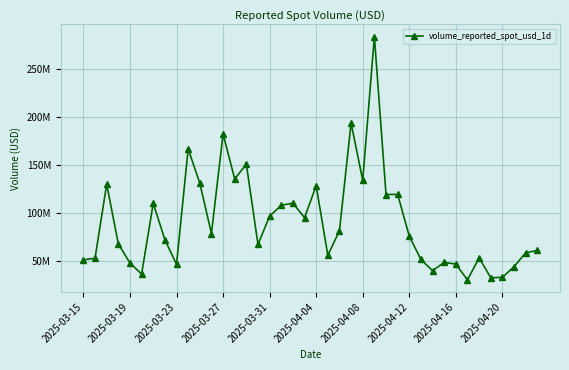

What is the smallest value displayed?

30499598.3